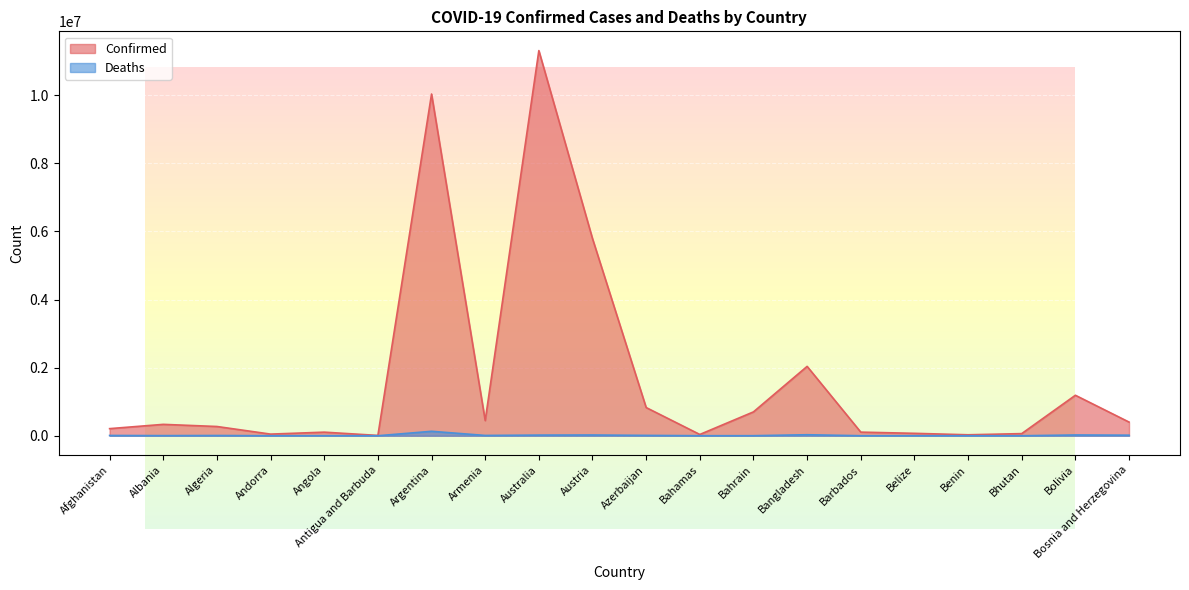

At which category does the chart reach its minimum across all series?

Bhutan